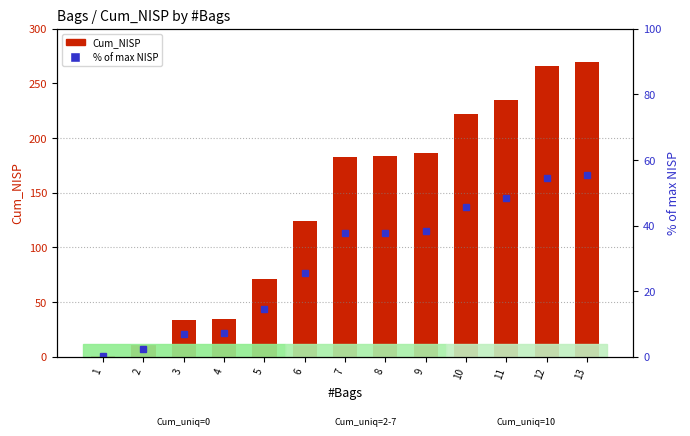

What is the minimum value for Cum_NISP?

1.0